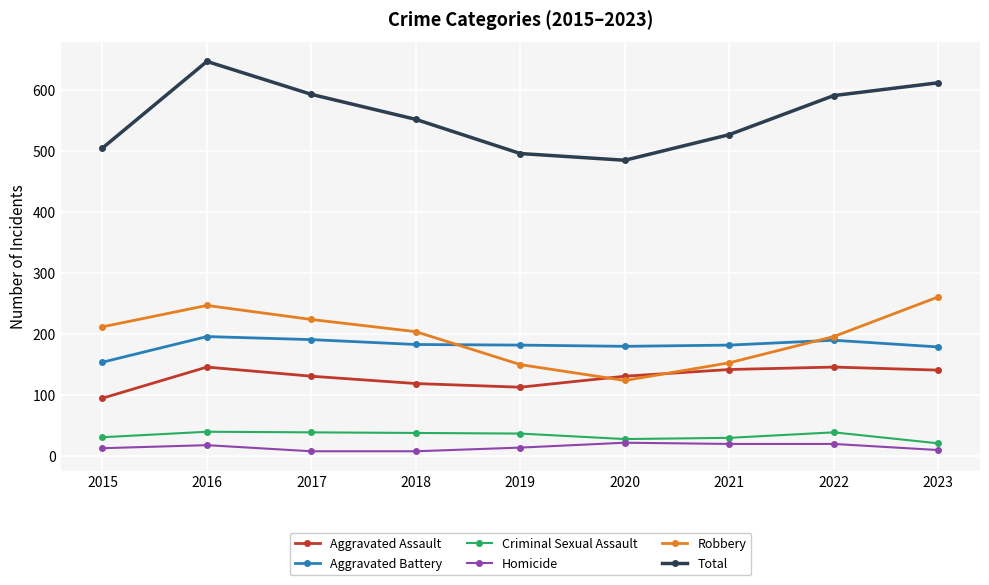

Is this an area chart (filled region under the line)?

No